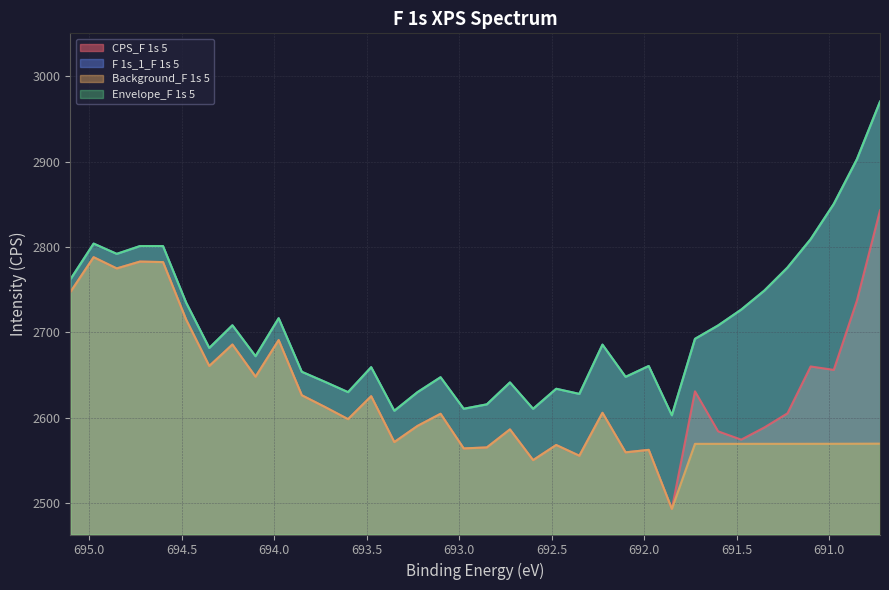

What are all the series names shown in the legend?

CPS_F 1s 5, F 1s_1_F 1s 5, Background_F 1s 5, Envelope_F 1s 5